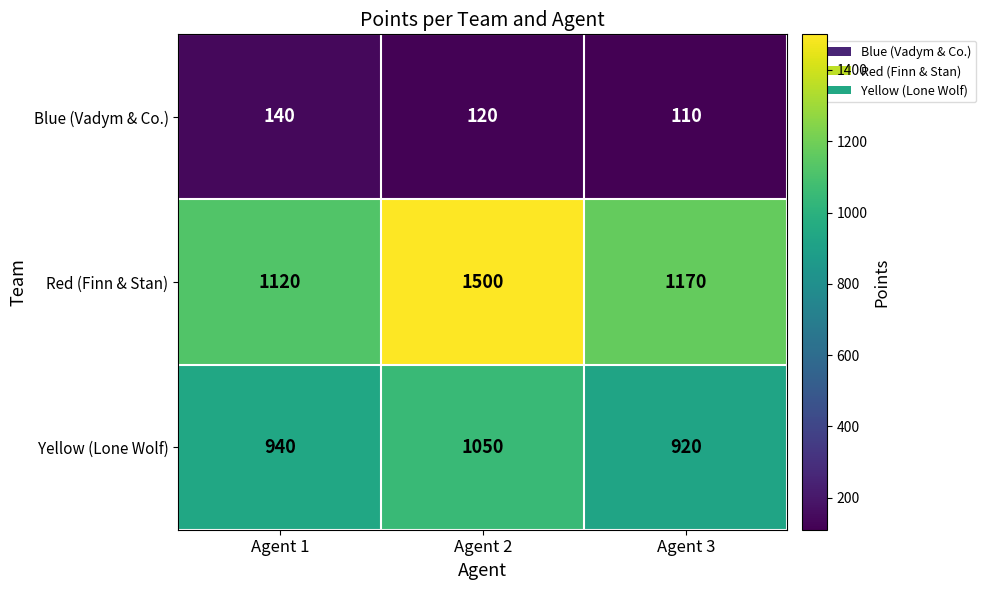

At how many categories does at least one series exceed 770?

3